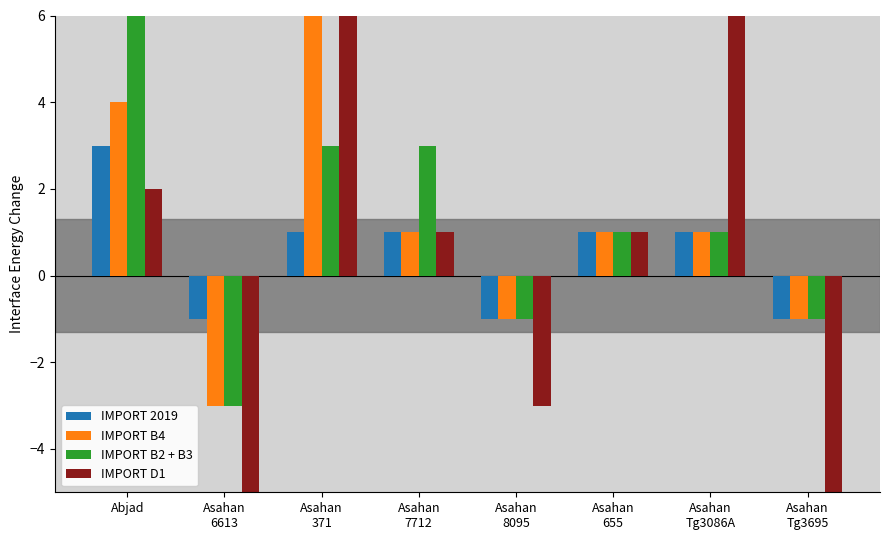

At Asahan
Tg3695, list the series in order from largest to smallest.

IMPORT 2019, IMPORT B4, IMPORT B2 + B3, IMPORT D1